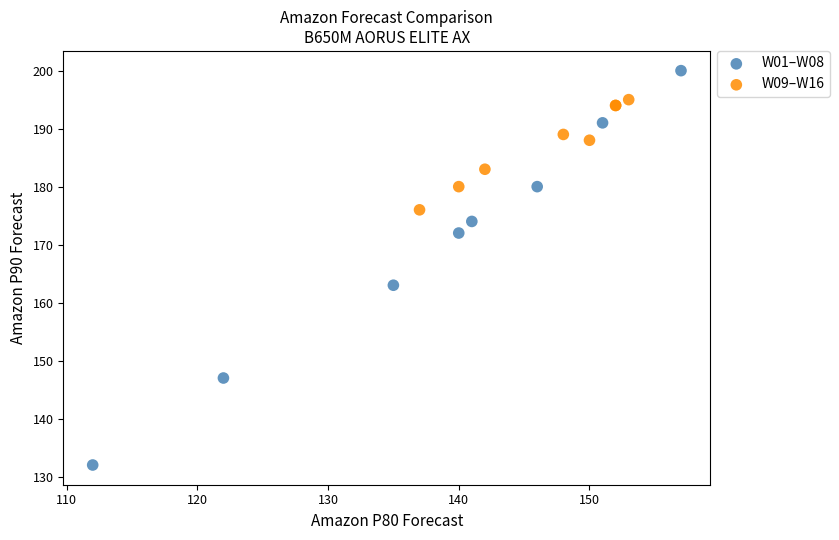

Which series reaches the minimum Y coordinate?

W01–W08